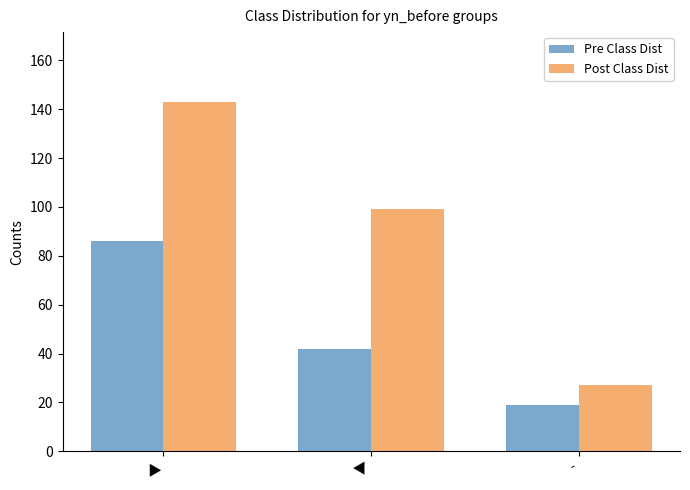

Reading left to right, what are all the values shown in this chart?

Pre Class Dist: ▲=86	▼=42	-=19
Post Class Dist: ▲=143	▼=99	-=27